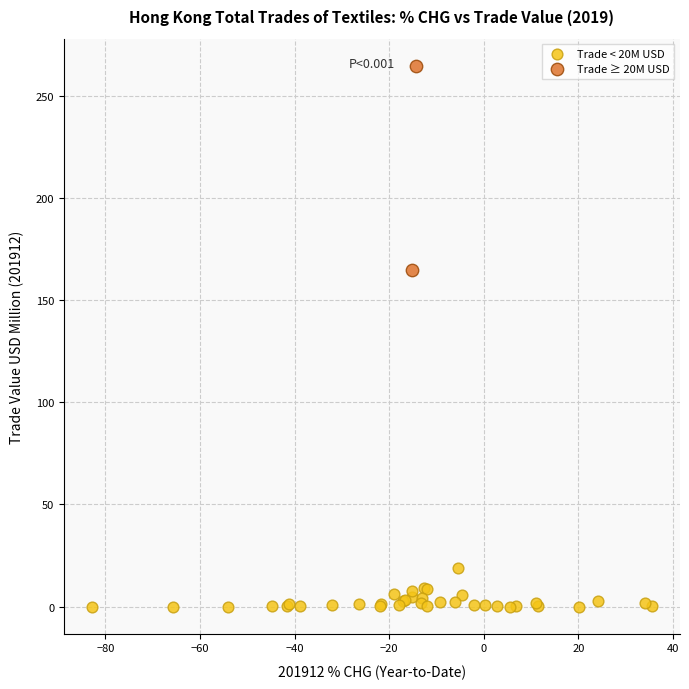

Which series reaches the maximum Y coordinate?

Trade ≥ 20M USD